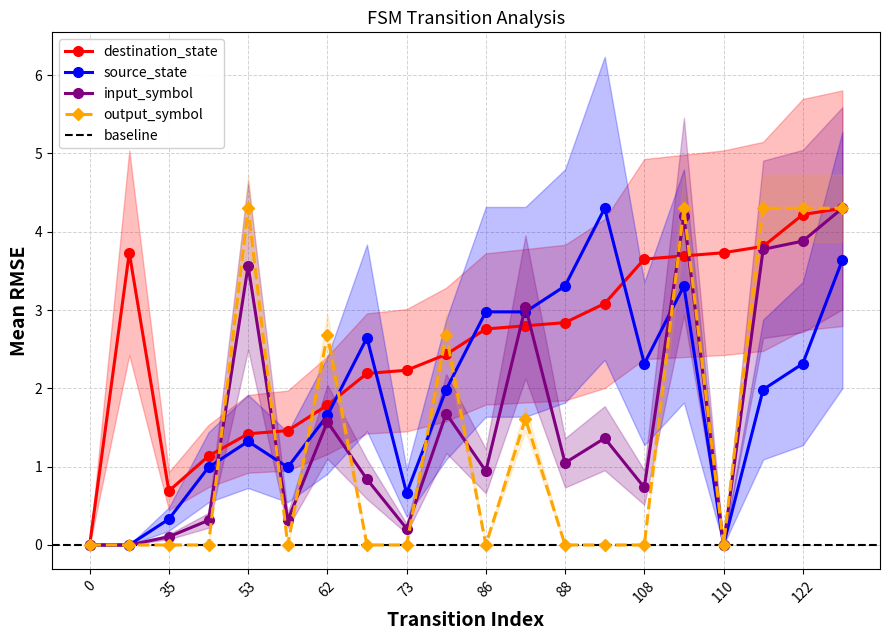

Reading left to right, extract all data points from this chart.

source_state: 0=0.0	18=0.0	35=0.3	46=1.0	53=1.3	54=1.0	62=1.7	72=2.6	73=0.7	78=2.0	86=3.0	87=3.0	88=3.3	94=4.3	108=2.3	109=3.3	110=0.0	112=2.0	122=2.3	124=3.6
destination_state: 0=0.0	18=3.7	35=0.7	46=1.1	53=1.4	54=1.5	62=1.8	72=2.2	73=2.2	78=2.4	86=2.8	87=2.8	88=2.8	94=3.1	108=3.7	109=3.7	110=3.7	112=3.8	122=4.2	124=4.3